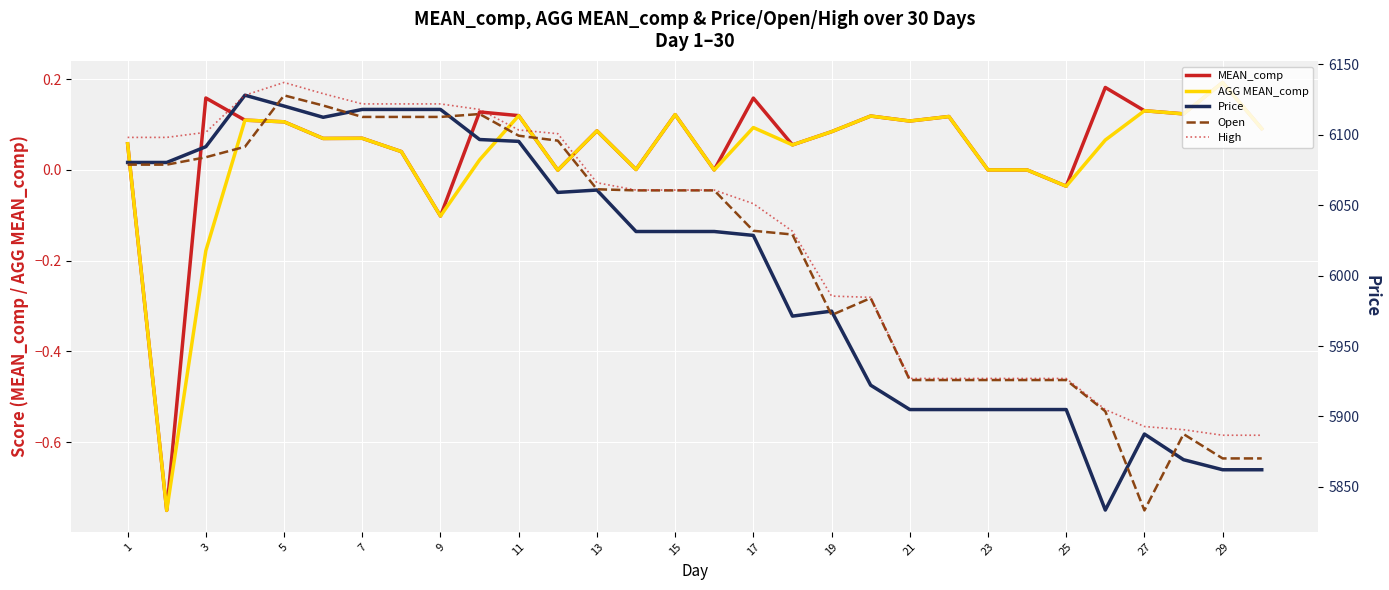

The value of AGG MEAN_comp at 5 is 0.1. True or false?

True